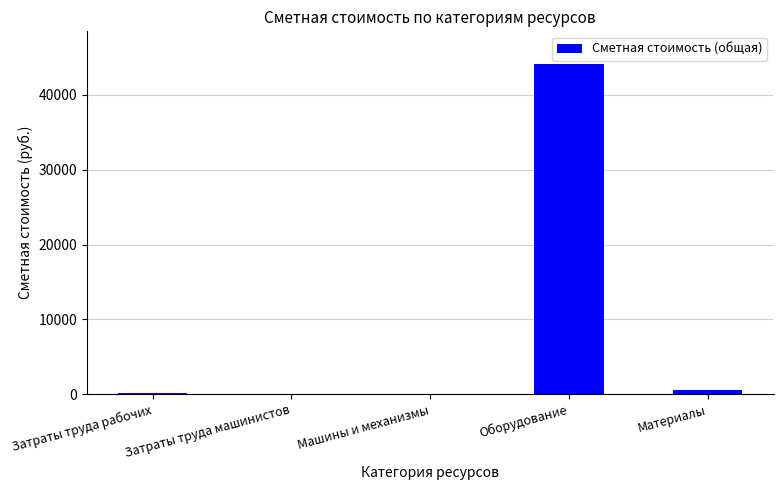

What is the ratio of the value at Оборудование to the value at Затраты труда рабочих?

332.4